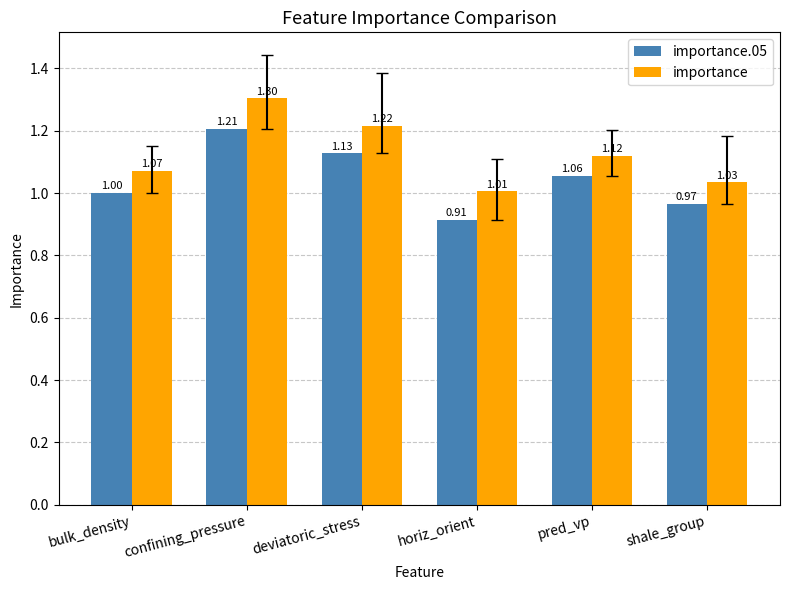

What is the spread (max minus min) of values at bulk_density?

0.1